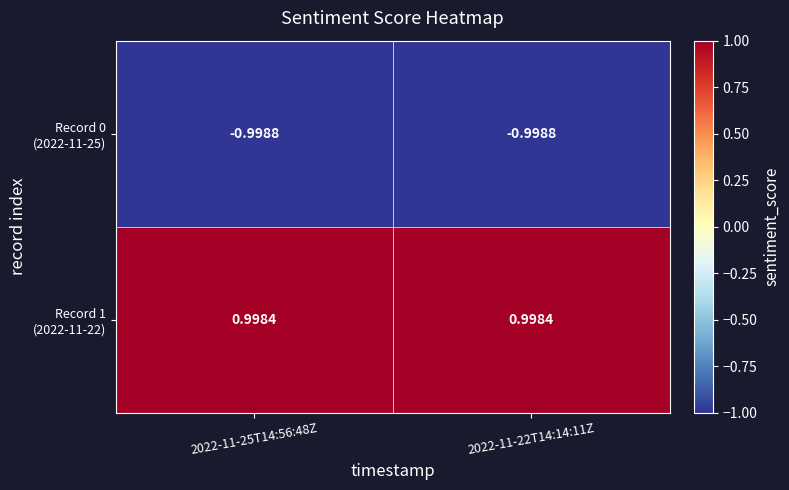

What is the difference between the highest and lowest values at 2022-11-25T14:56:48Z?

2.0